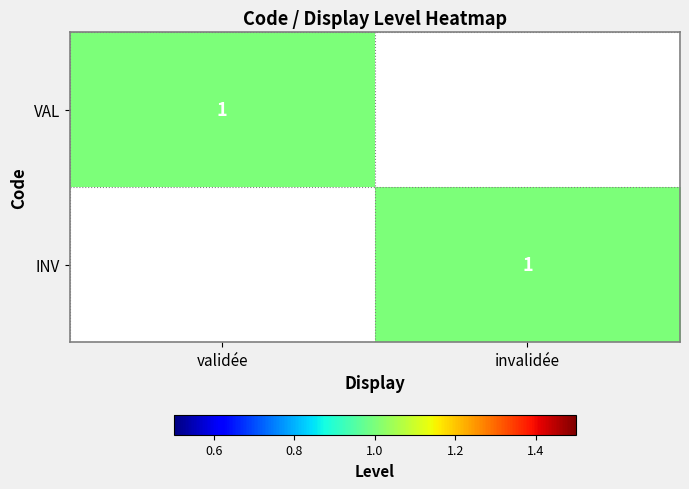

Which category has the highest value across all series?

validée